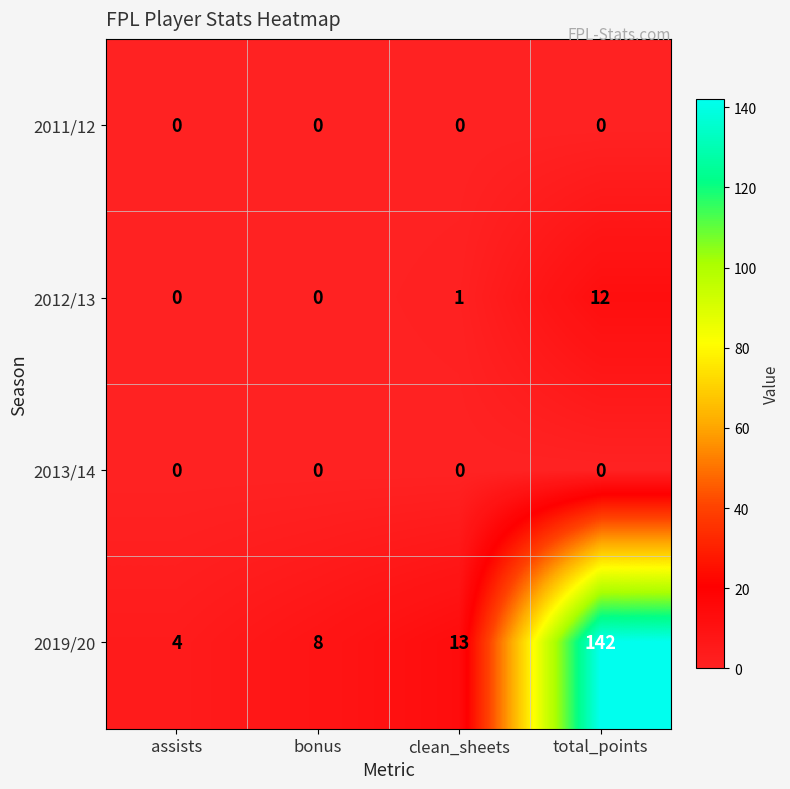

Is it true that 2011/12 equals 0 at clean_sheets?

True